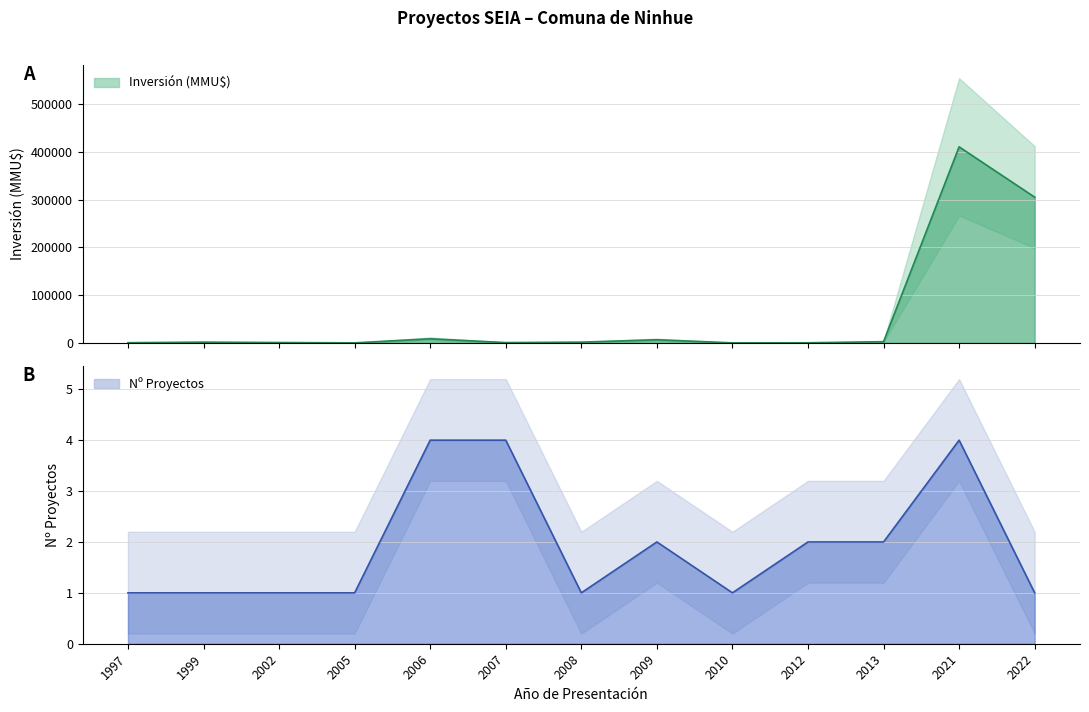

How many data points in Inversión (MMU$) are less than 1480?

6